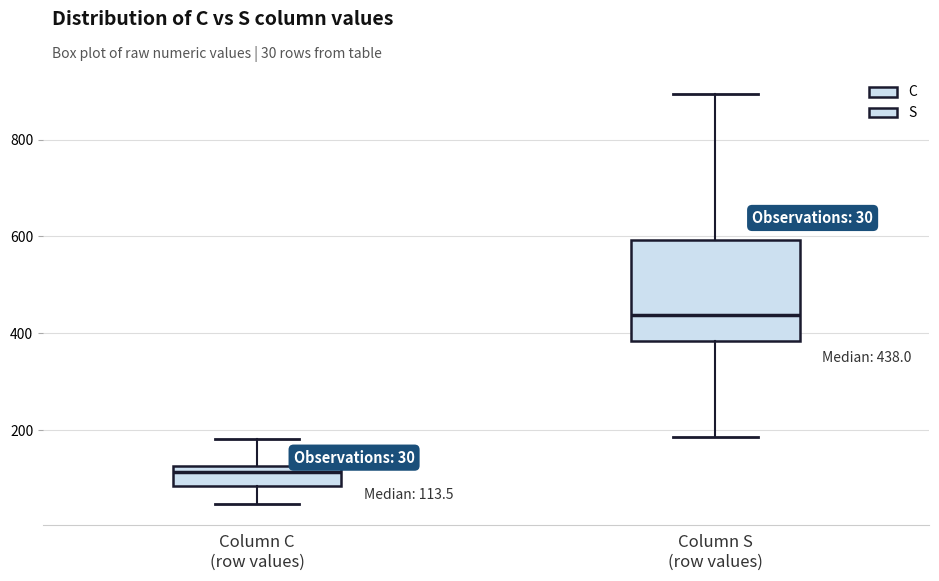

Comparing the boxes themselves (not the whiskers), which one is the tallest?

Column S (row values)